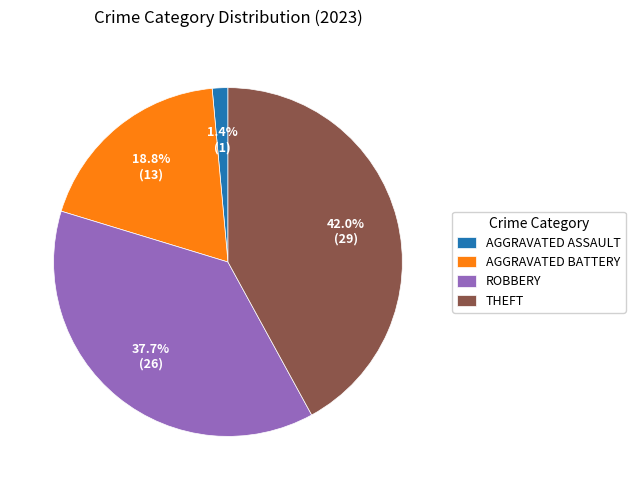

Which has a higher value, AGGRAVATED ASSAULT or ROBBERY?

ROBBERY